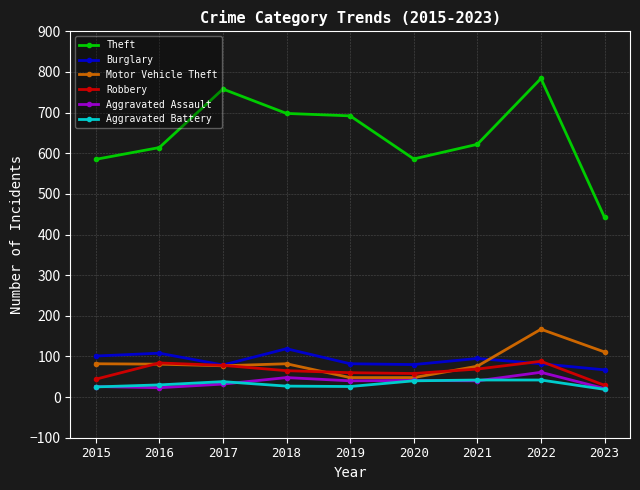

At which category is the sum across all series the highest?

2022